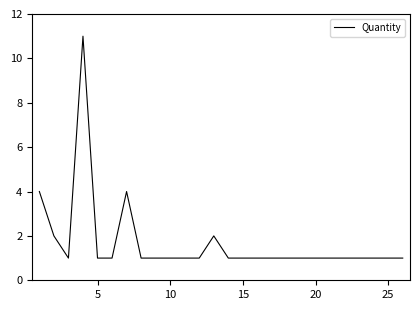

Does the chart display data point markers on the line(s)?

No